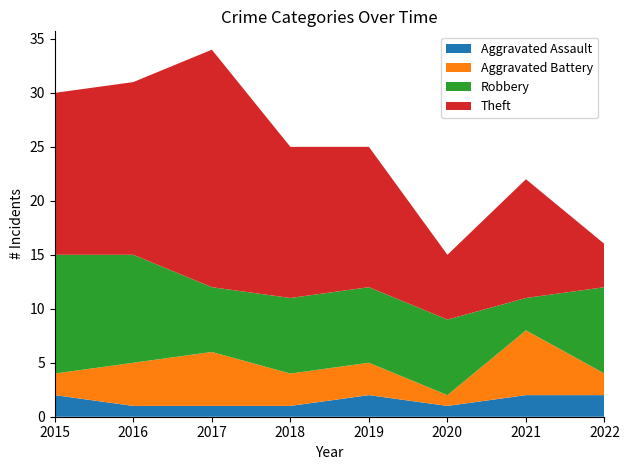

The value of Aggravated Battery at 2019 is 3. True or false?

True